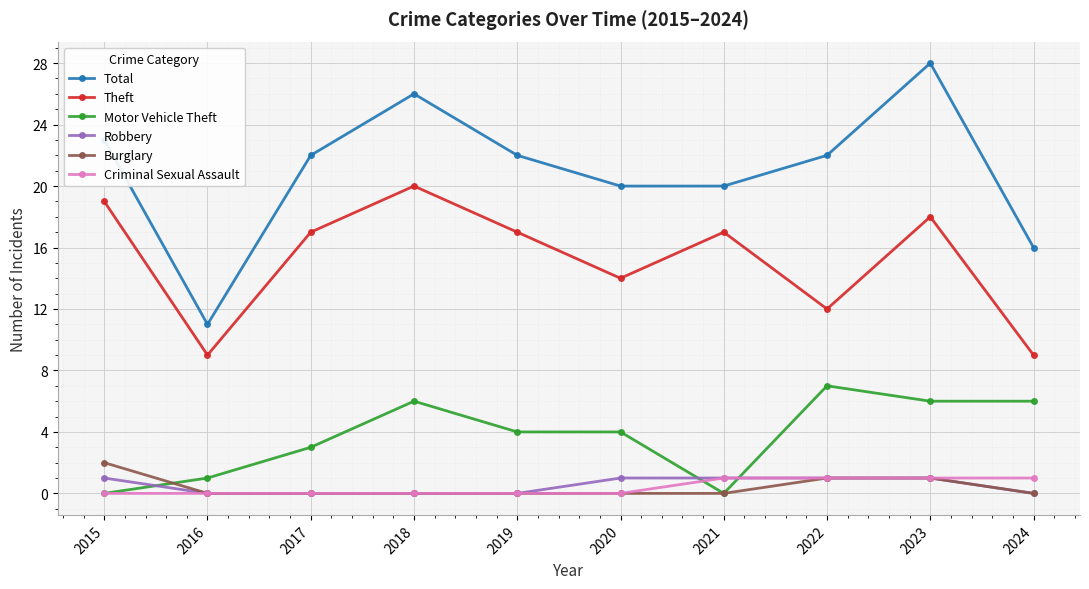

Which series has the widest spread of values?

Total